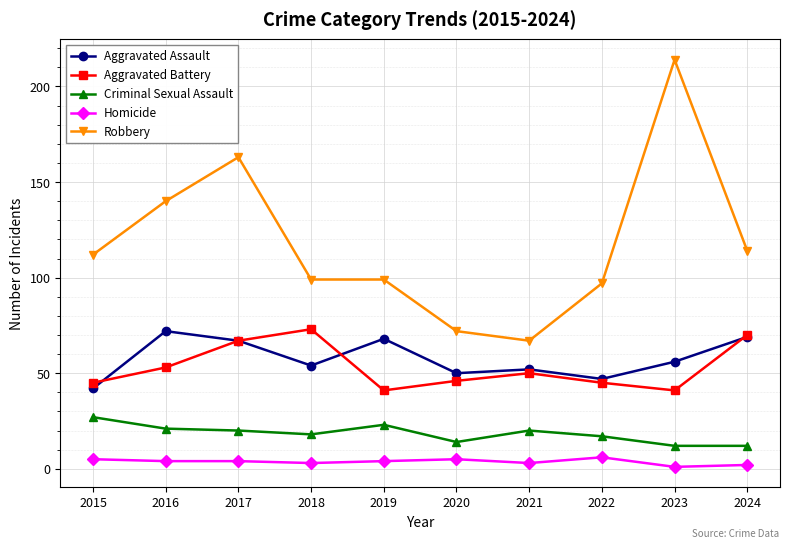

At which category does Aggravated Assault reach its first local valley?

2018